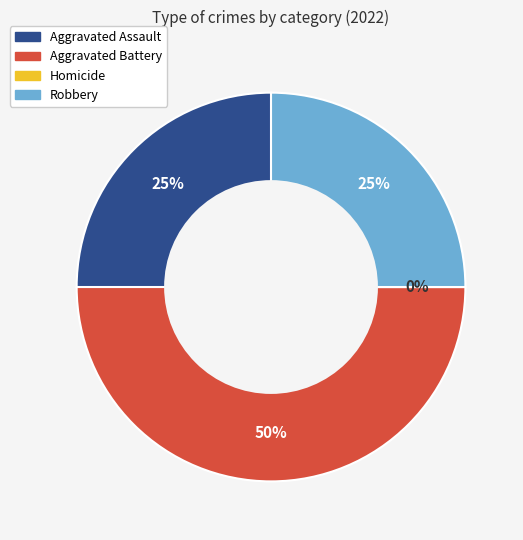

How many slices are in this pie chart?

4